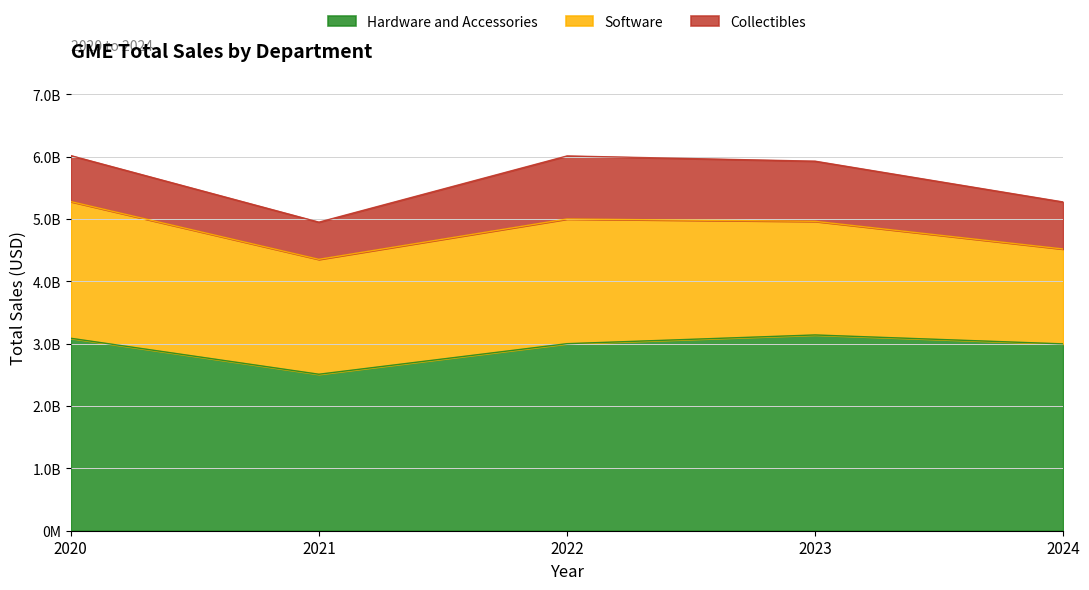

Reading left to right, extract all data points from this chart.

Hardware and Accessories: 2020=3086900000	2021=2509900000	2022=3000000000	2023=3140000000	2024=2996800000
Software: 2020=2192400000	2021=1842900000	2022=2000000000	2023=1822600000	2024=1522000000
Collectibles: 2020=737300000	2021=596400000	2022=1011000000	2023=964600000	2024=754000000